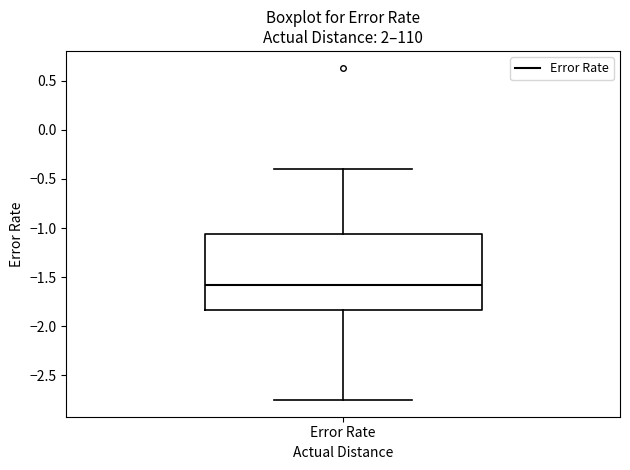

Where does the upper whisker of the box for Error Rate end on the y-axis? The values are not printed on the chart, so give them approximately, as read against the axis.

-0.40